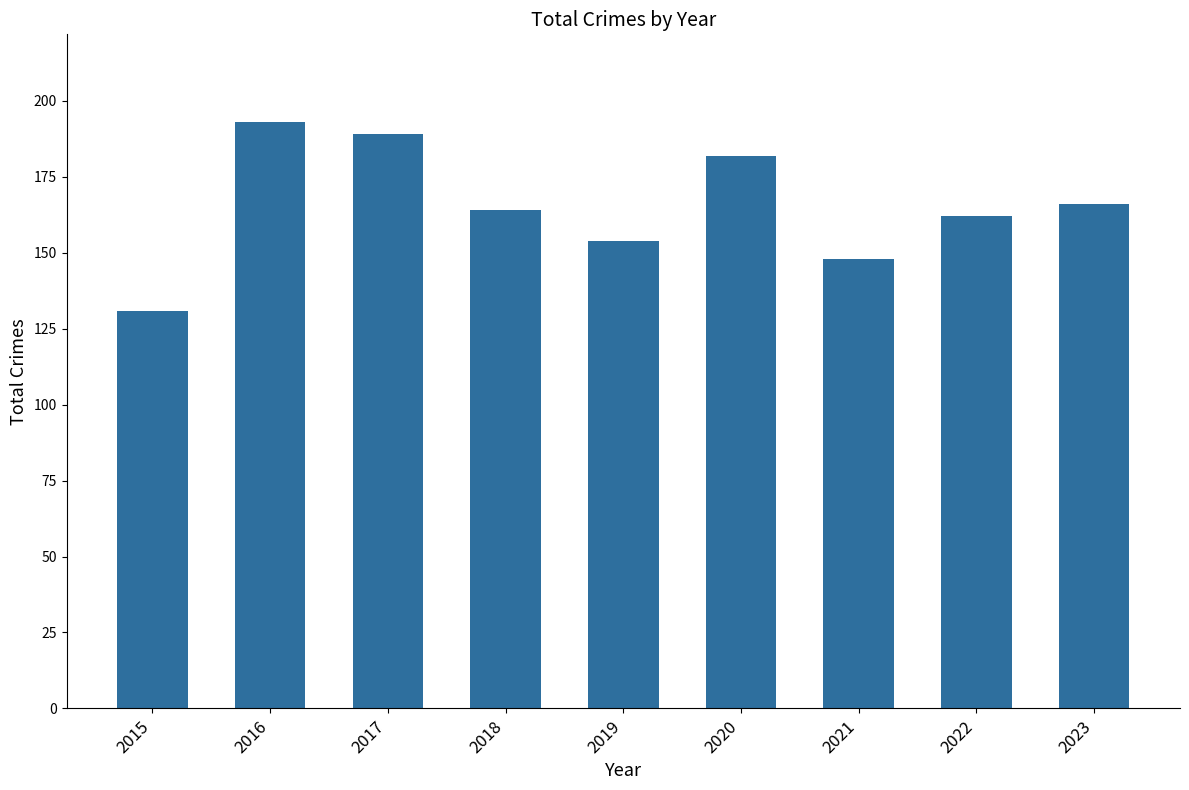

Reading right to left, list all the values displayed in this chart.

166	162	148	182	154	164	189	193	131